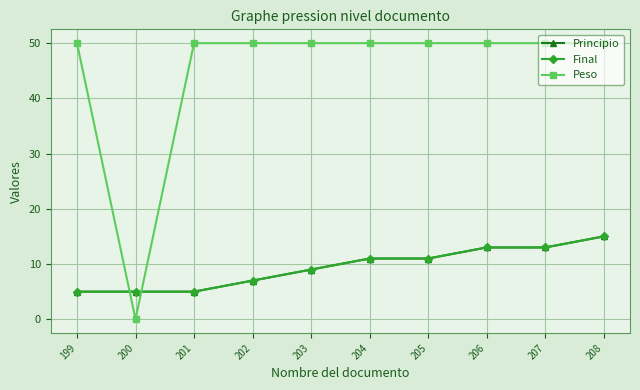

The Peso series shows 10 at 203. True or false?

False